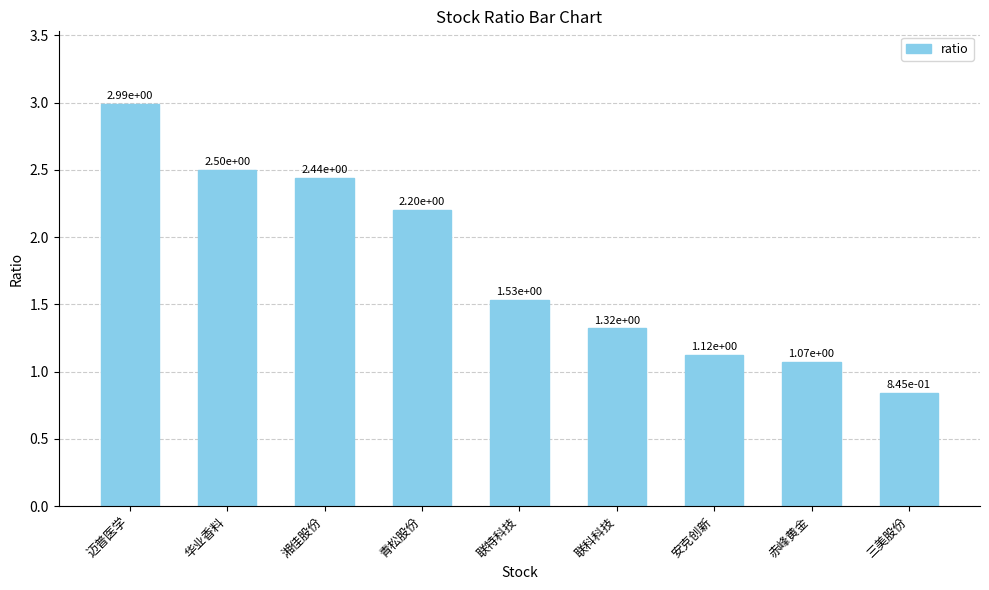

The chart shows a value of 1.6 at 湘佳股份. True or false?

False